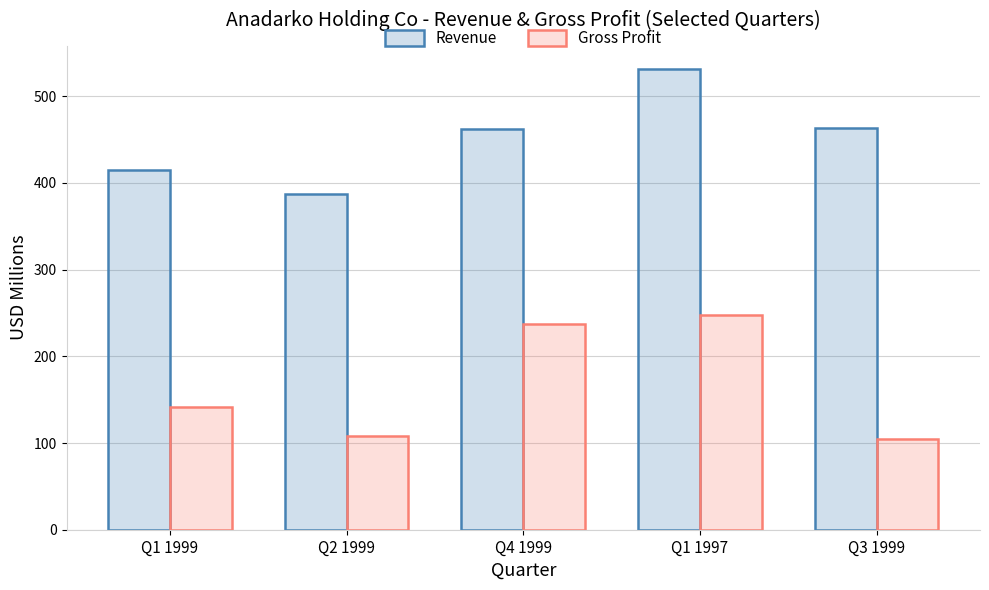

What value does the Gross Profit series have at Q2 1999?

108.2